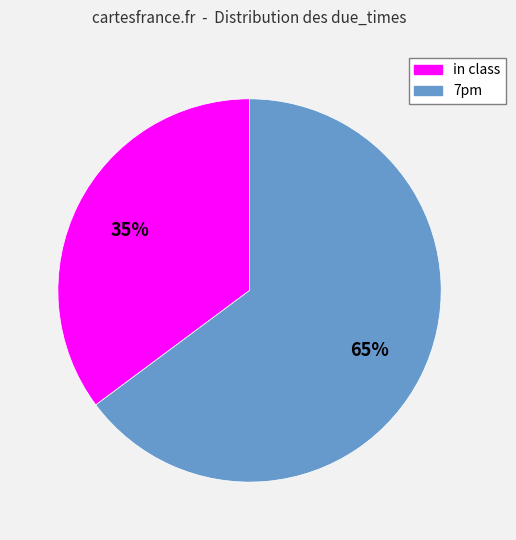

What is the smallest slice in the pie chart?

in class